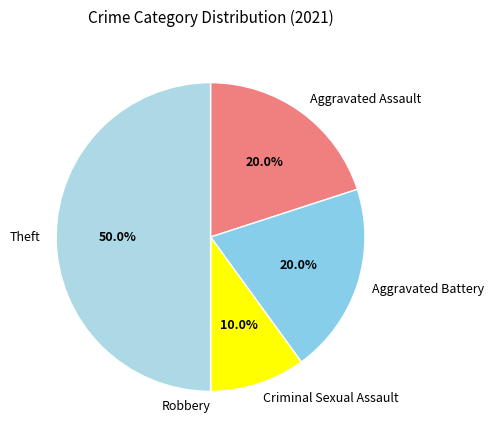

Which slice is the largest?

Theft